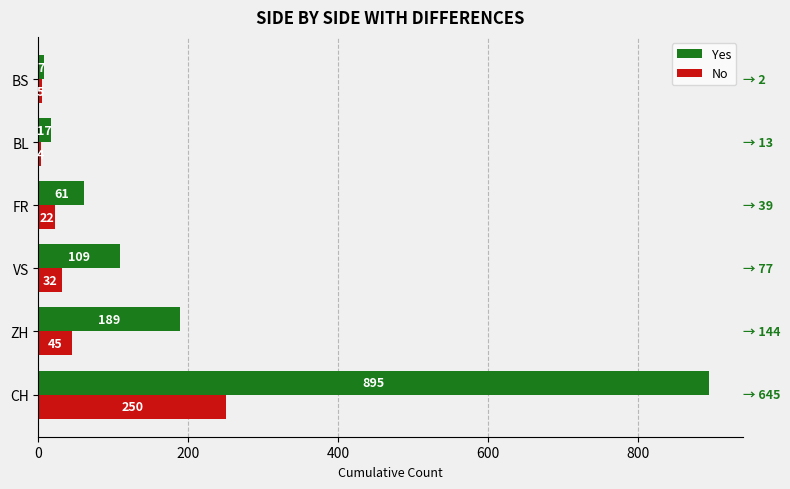

Read the Yes value at VS, to the nearest 50.

100